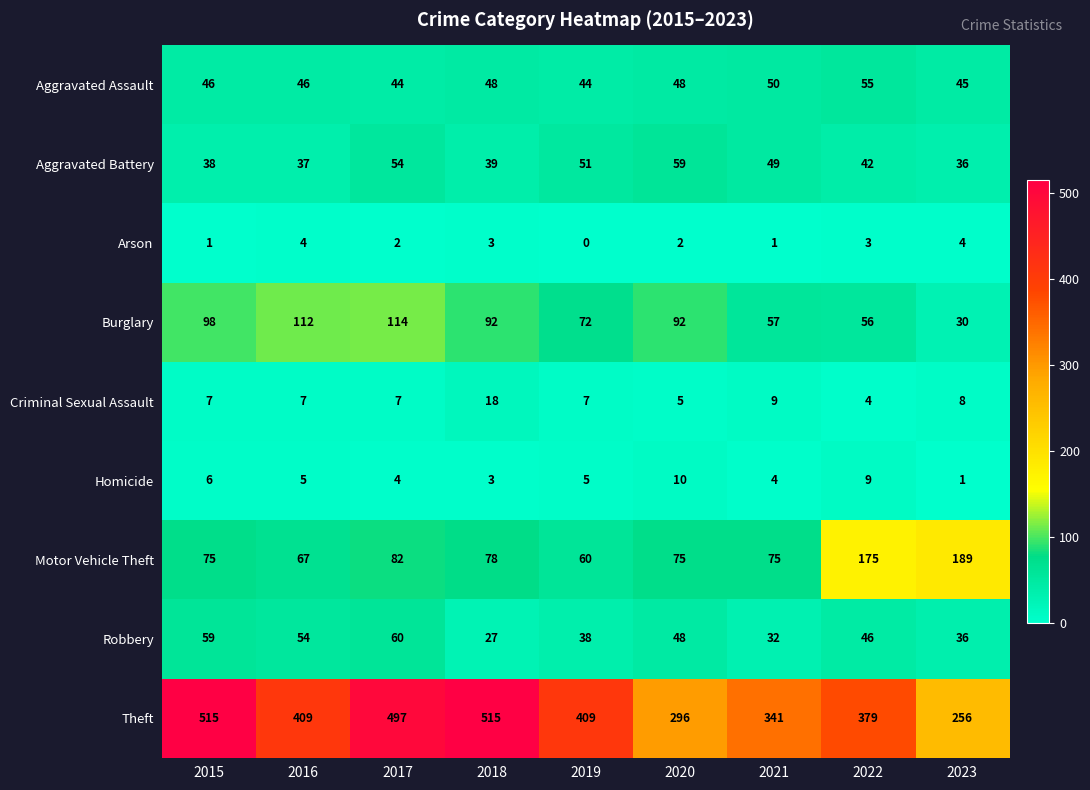

What is the approximate value of Criminal Sexual Assault at 2023, to the nearest 5?

10